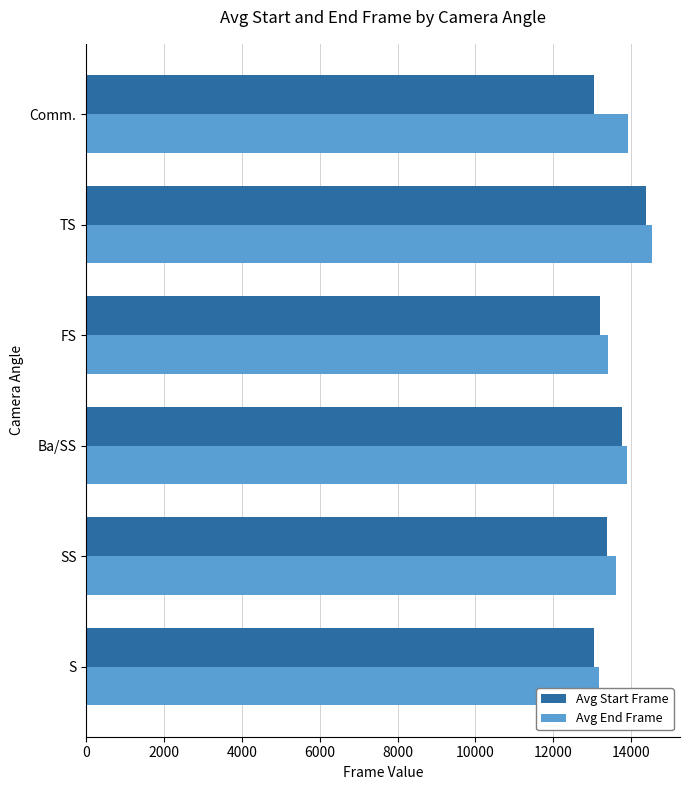

Which category has the highest value across all series?

TS